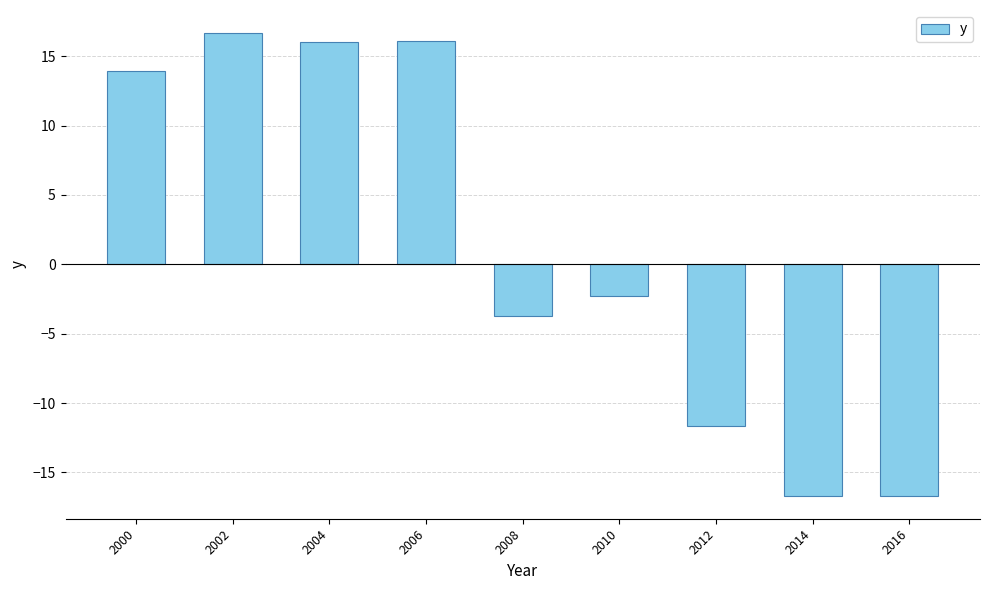

What is the difference between the second highest and second lowest values?

32.7